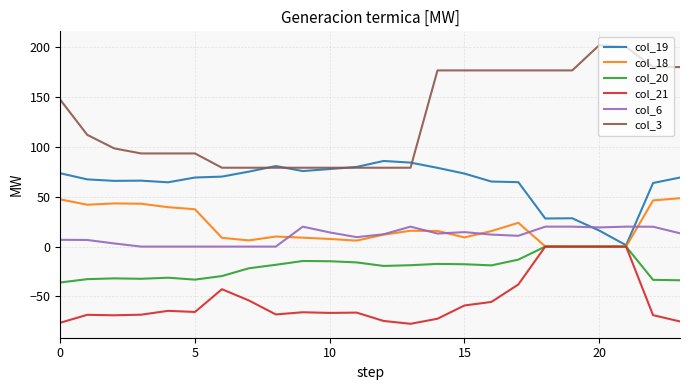

What is the minimum value shown in the chart?

-77.4